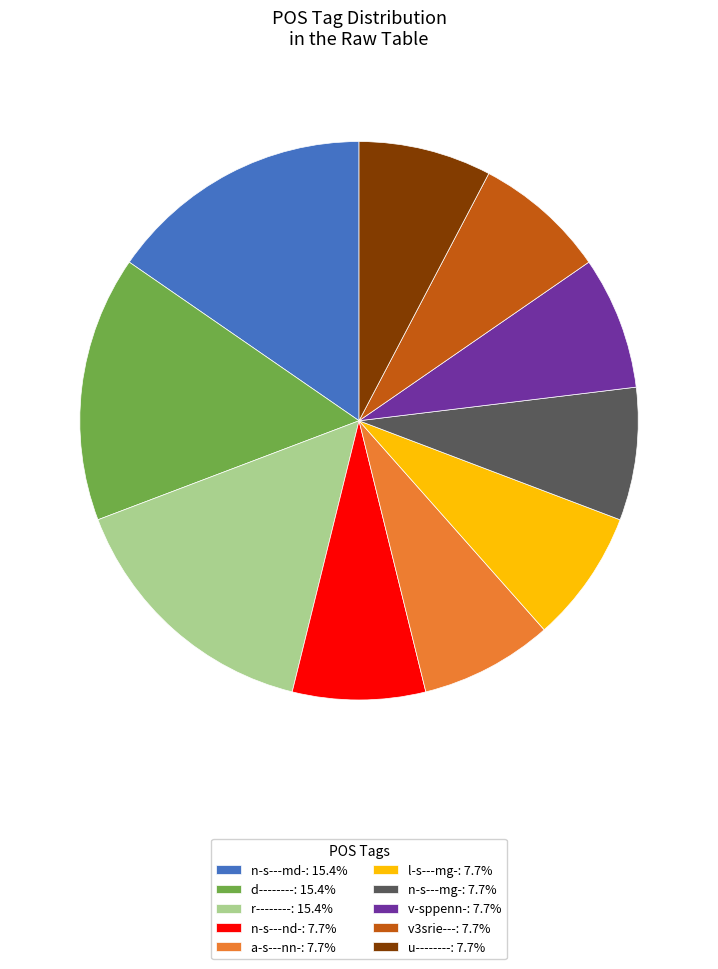

Is there a majority slice in this chart?

No